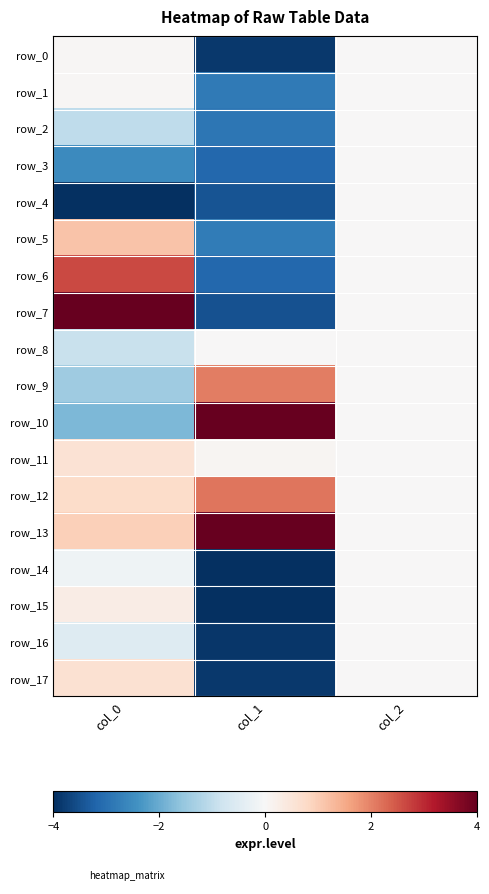

The value of row_11 at col_2 is -0.3. True or false?

False